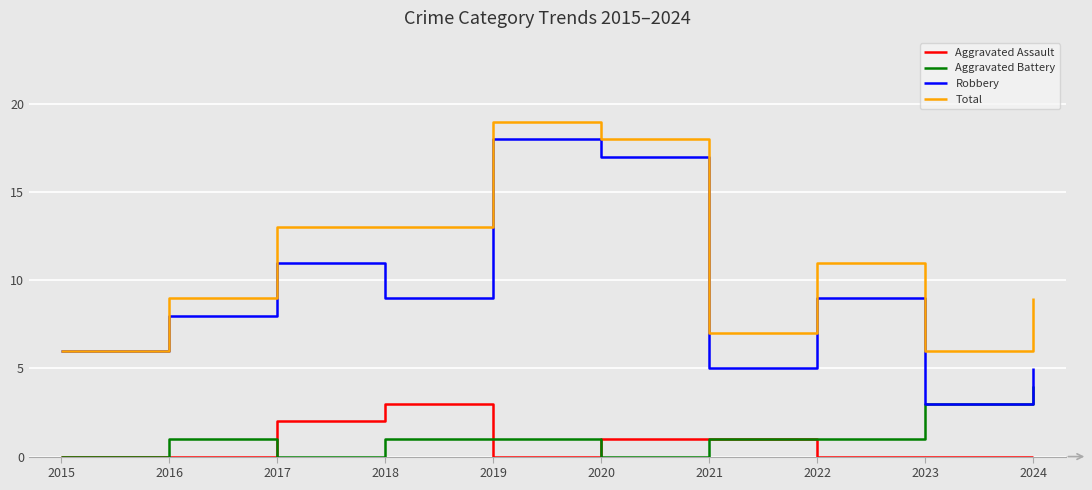

What is the sum of all Aggravated Assault values?

7